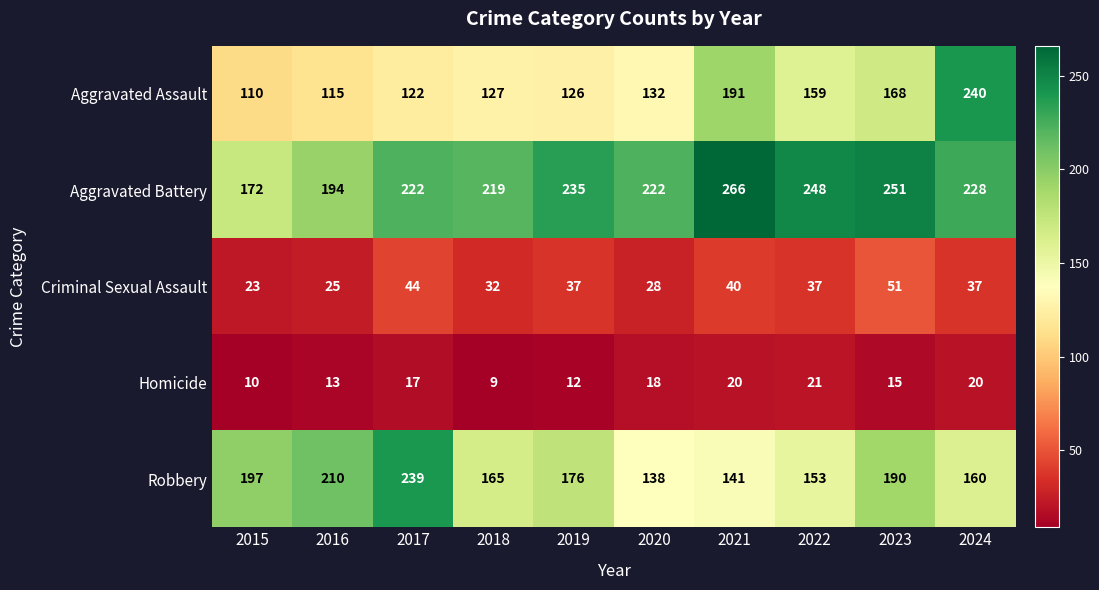

At which label does Aggravated Battery first exceed 228?

2019